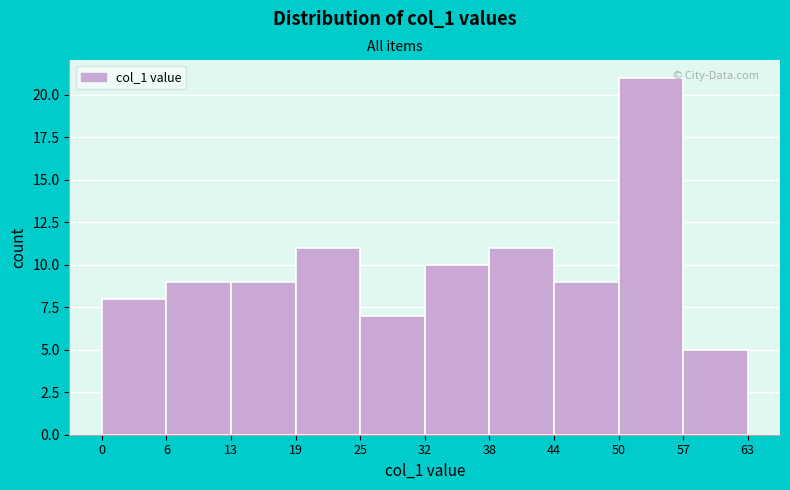

What is the height of the bar covering 50 to 57 on the x-axis? The values are not printed on the chart, so give them approximately, as read against the axis.

21